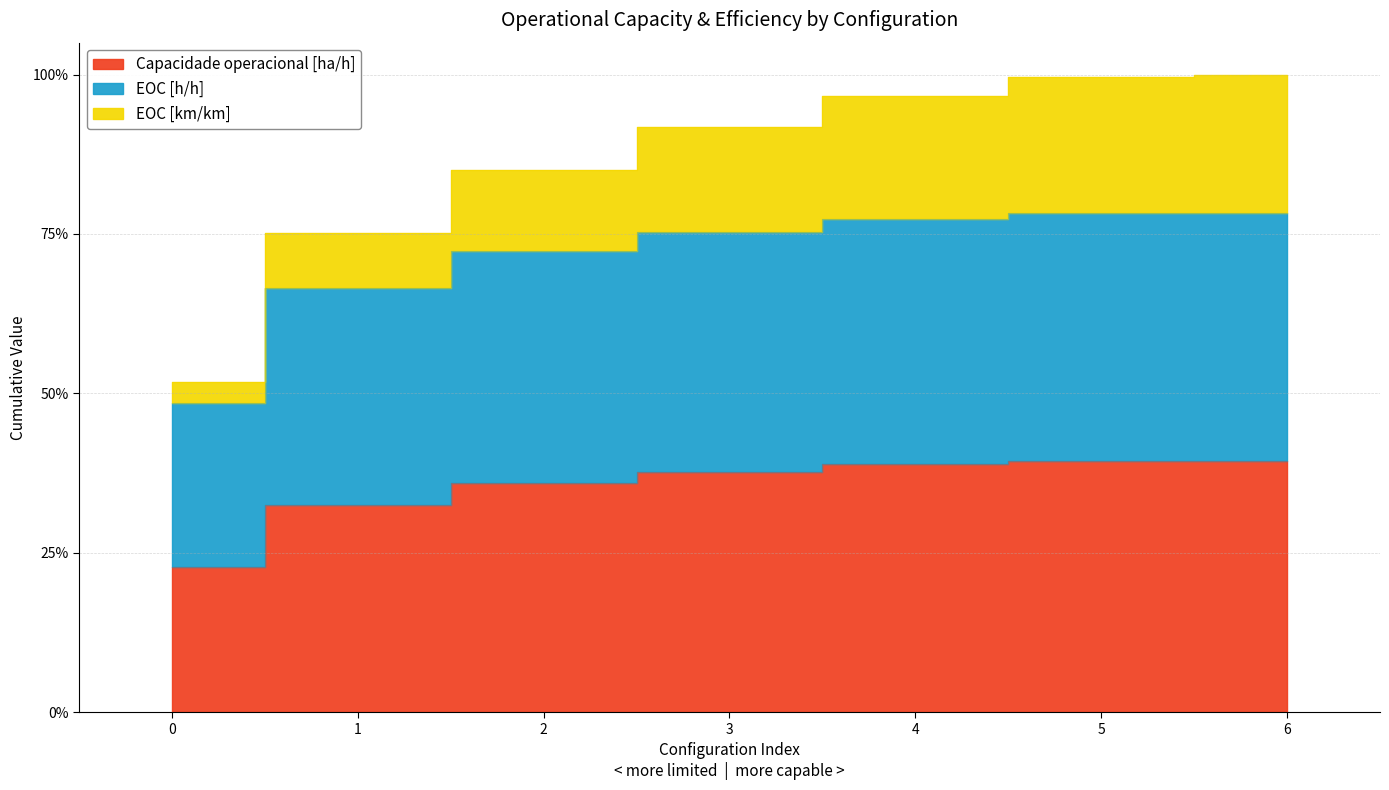

True or false: Capacidade operacional [ha/h] has more than 2 interior local peaks.

False